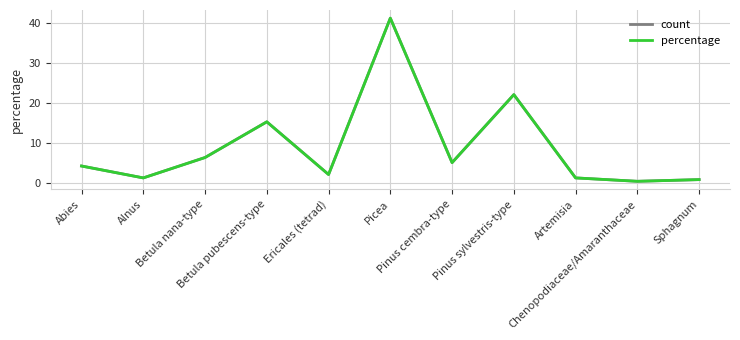

What is the difference between the second highest and second lowest values in the count series?

21.2